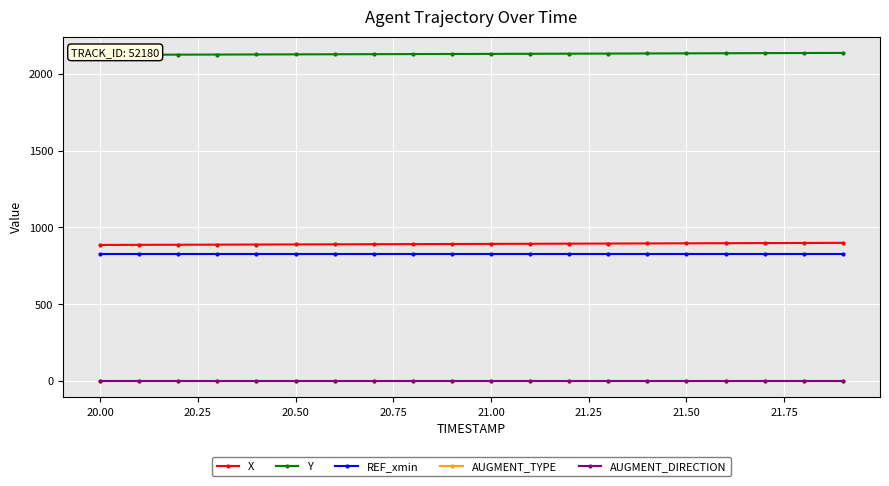

True or false: AUGMENT_DIRECTION and AUGMENT_TYPE cross at least once.

False